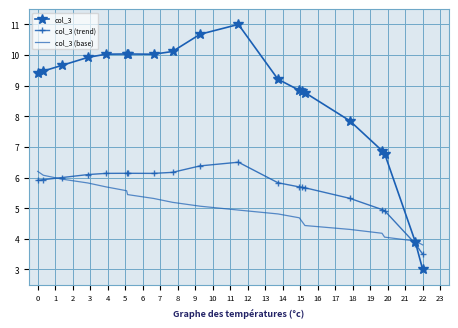

Rank the series at 6 from highest to lowest value.

col_3, col_3 (trend), col_3 (base)